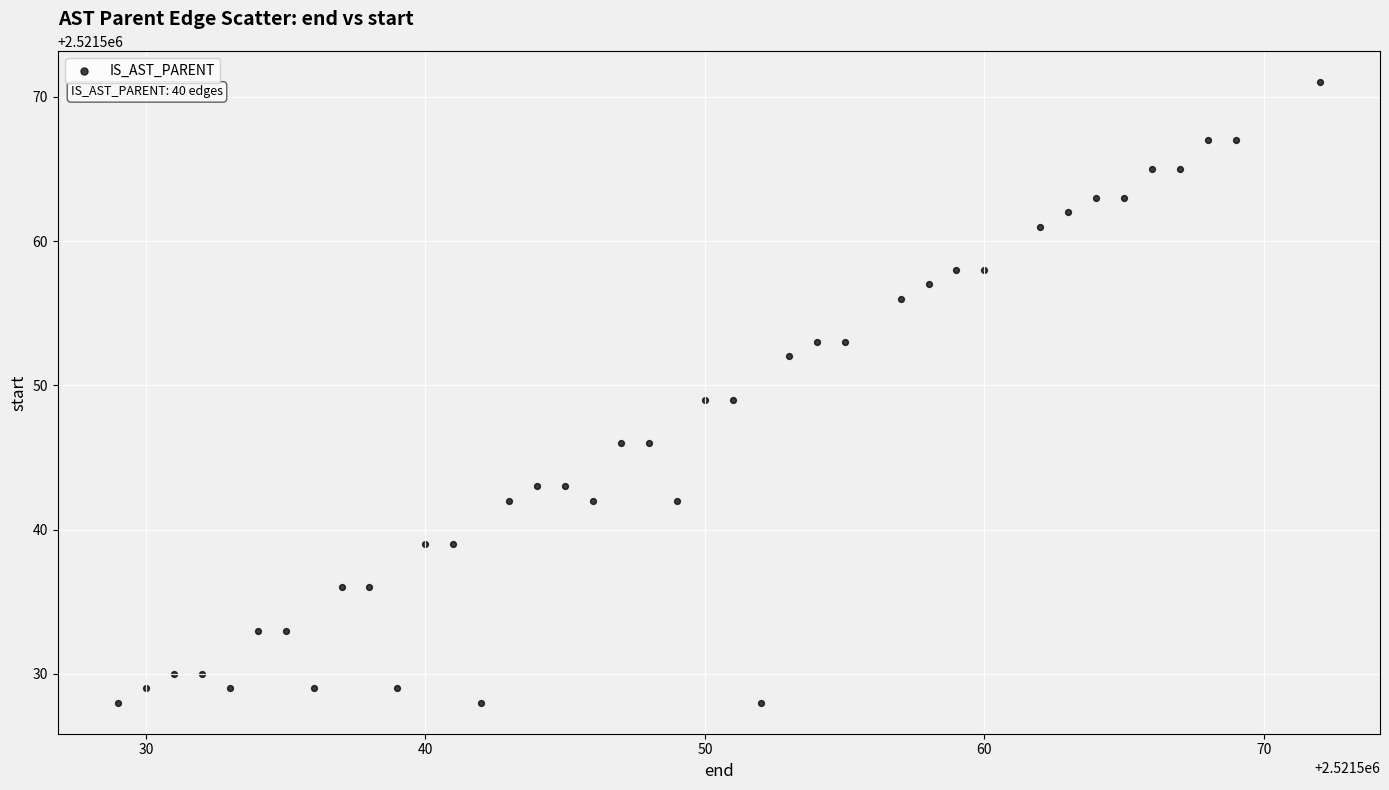

What is the range of Y values (max minus min)?

43